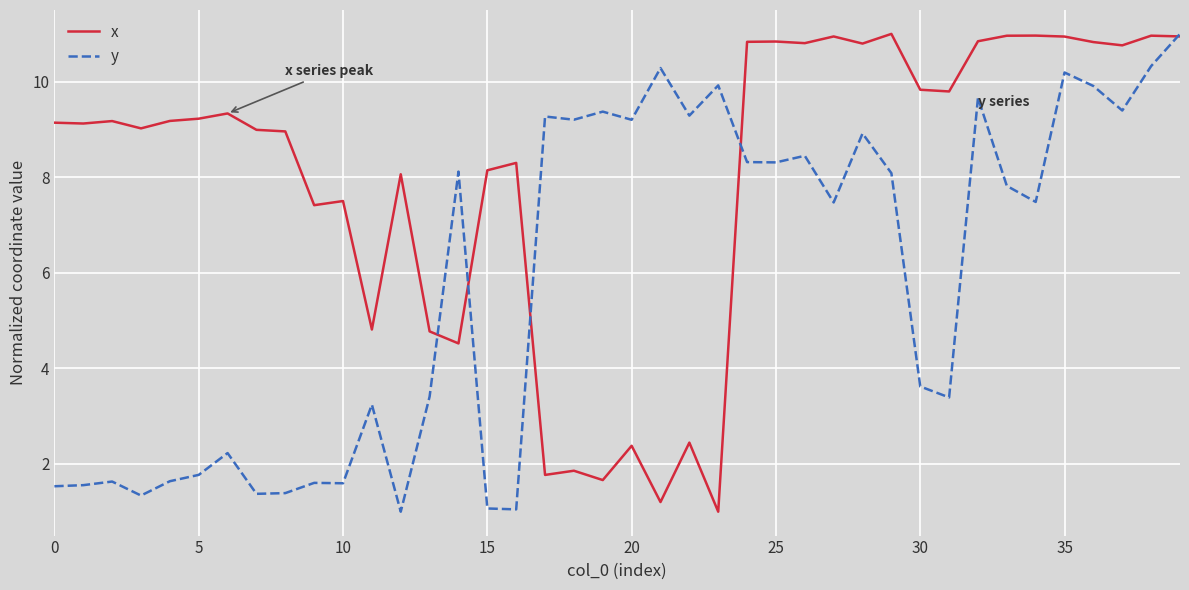

Which series has the largest total across all categories?

x